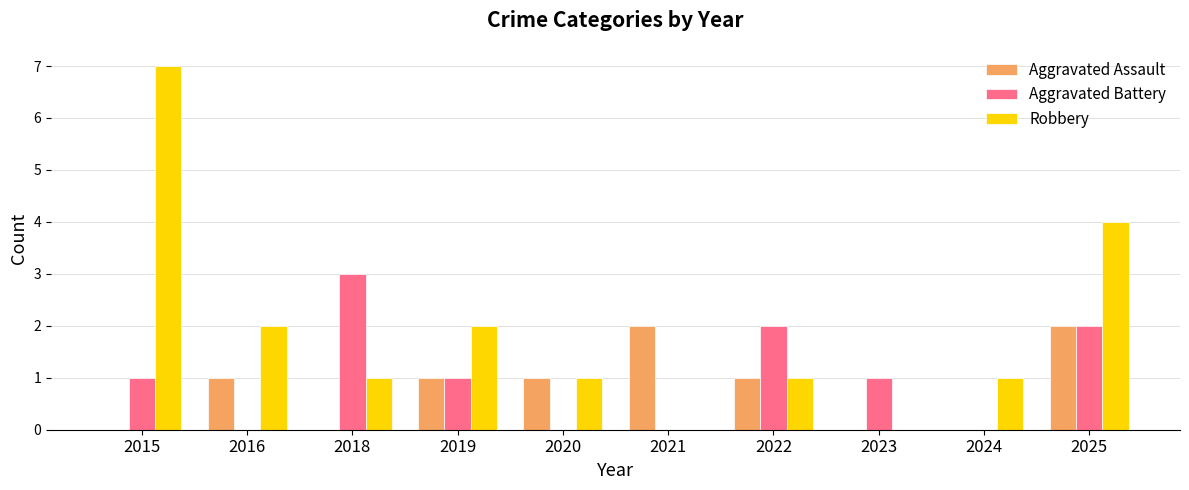

Does the chart contain stacked bars?

No